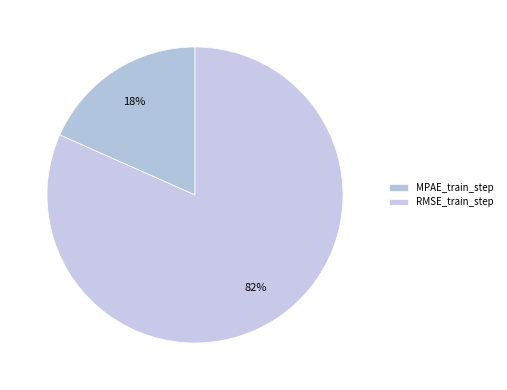

To the nearest percent, what portion does MPAE_train_step represent?

18%